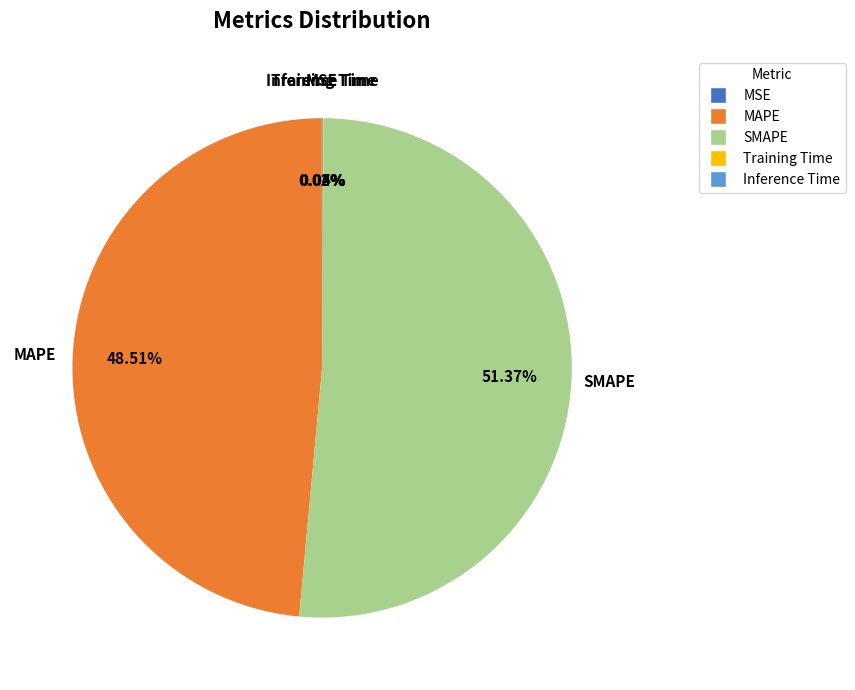

Is SMAPE the majority of the pie?

Yes